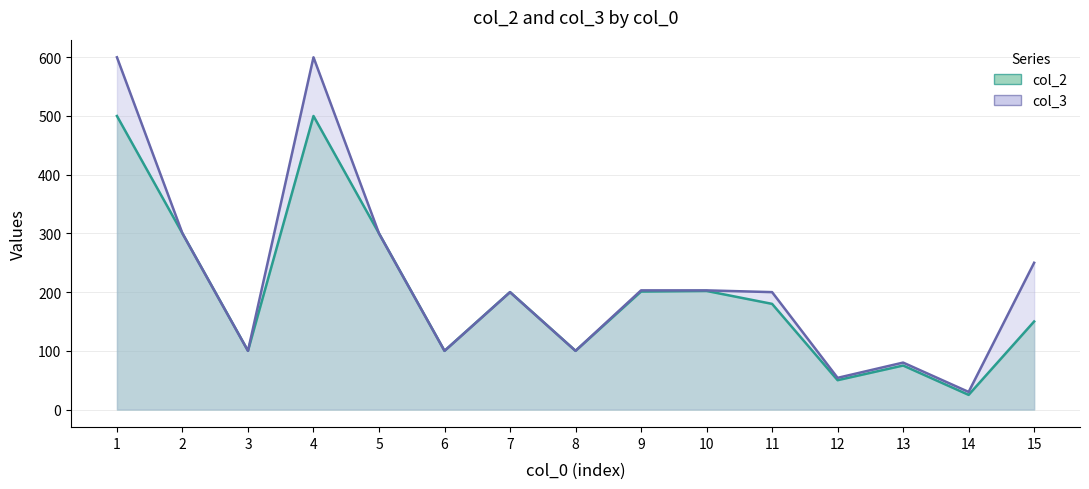

The col_2 series shows 201 at 9. True or false?

True